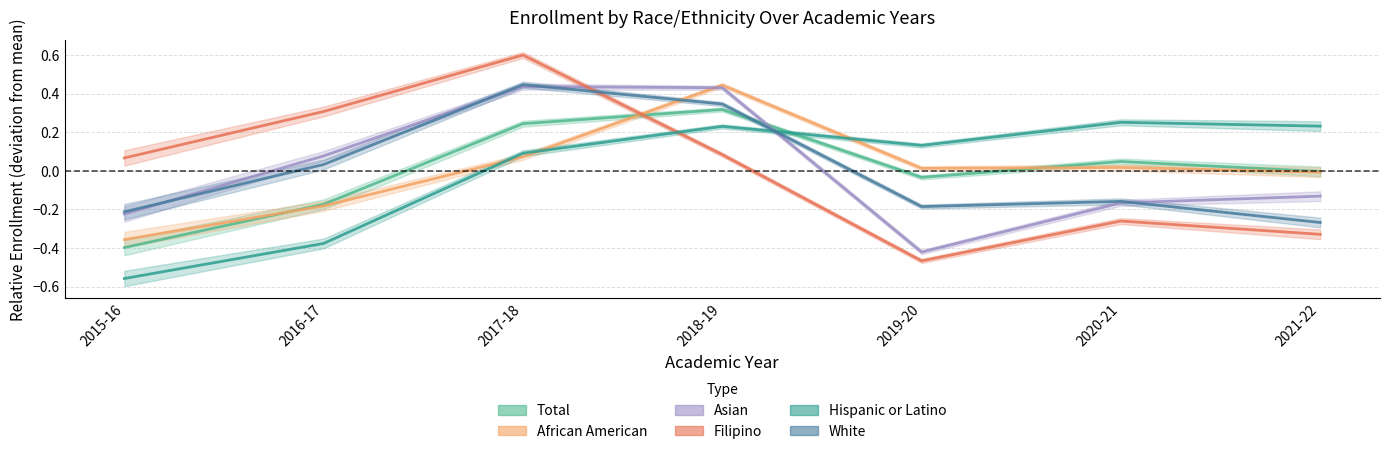

What are all the series names shown in the legend?

Total, African American, Asian, Filipino, Hispanic or Latino, White